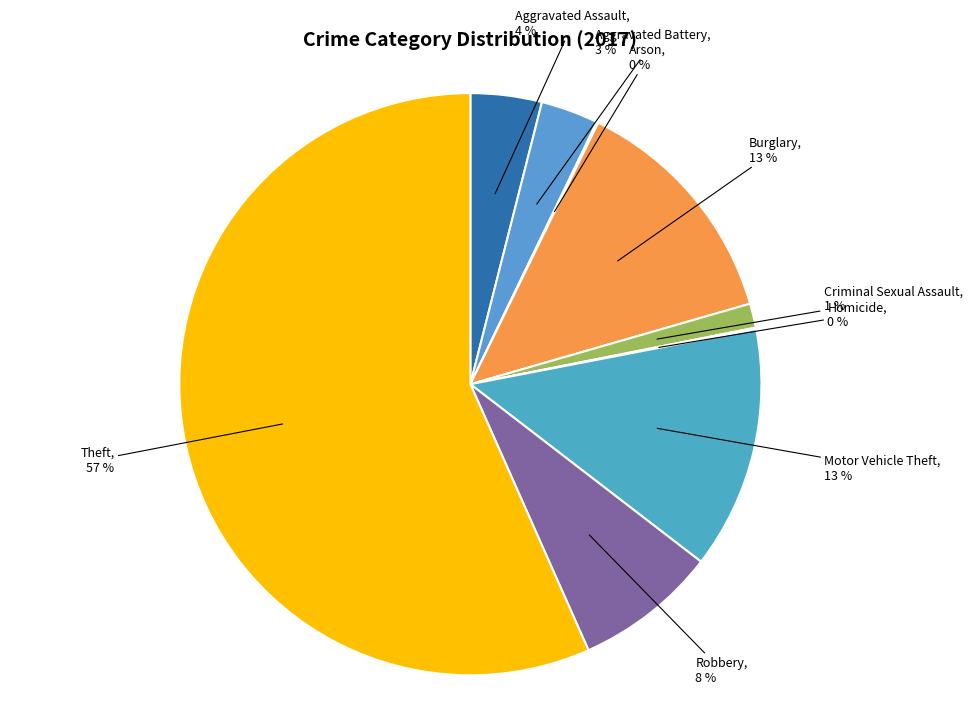

Is there a majority slice in this chart?

Yes